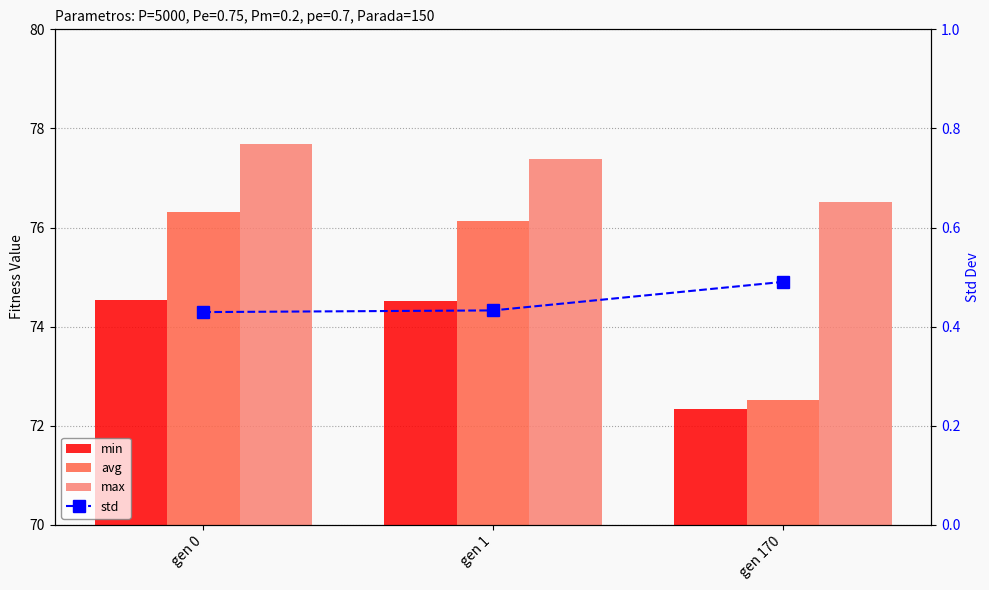

Reading left to right, what are all the values shown in this chart?

min: 74.5	74.5	72.3
avg: 76.3	76.1	72.5
max: 77.7	77.4	76.5
std: 0.4	0.4	0.5